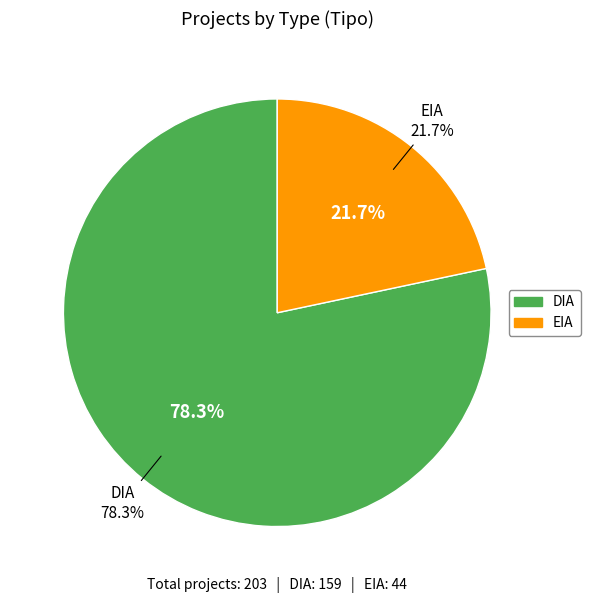

What is the ratio of the value at EIA to the value at DIA?

0.3